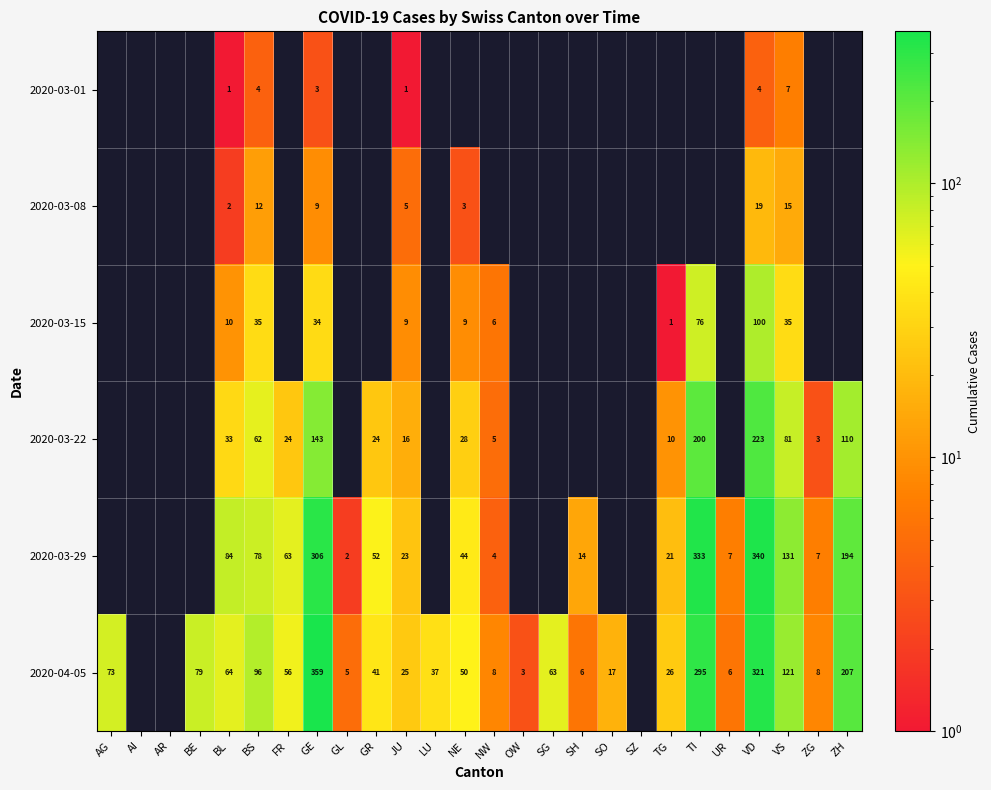

The 2020-03-29 series shows 21 at TG. True or false?

True